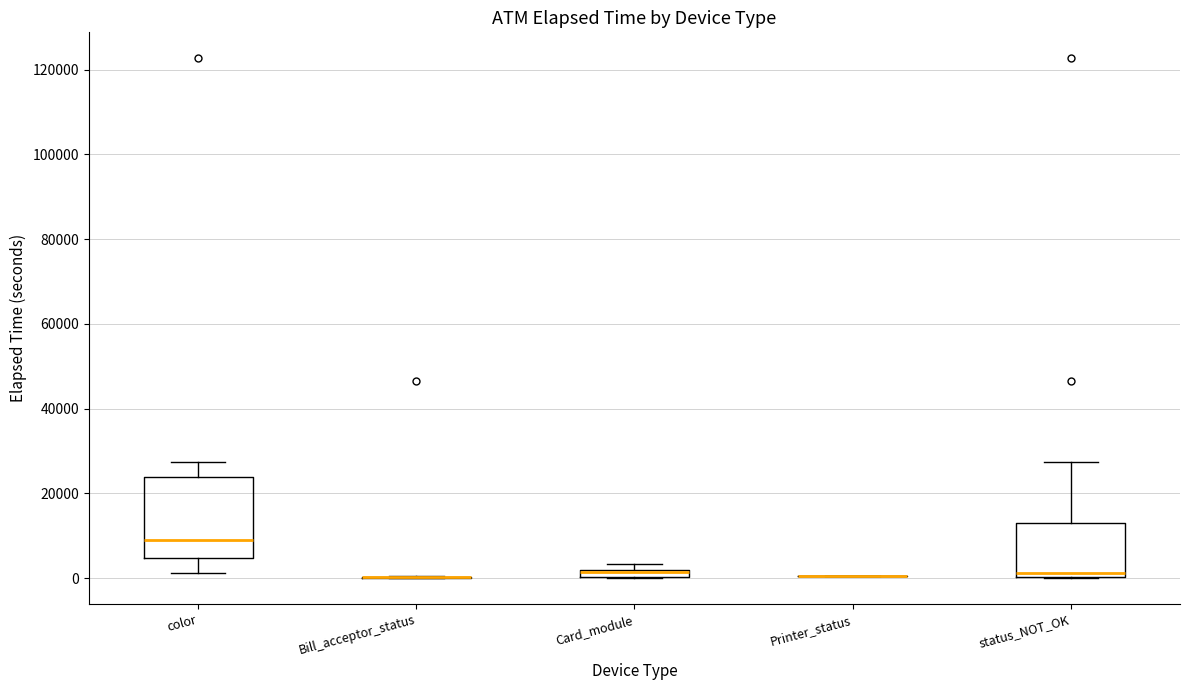

Comparing the boxes themselves (not the whiskers), which one is the tallest?

color